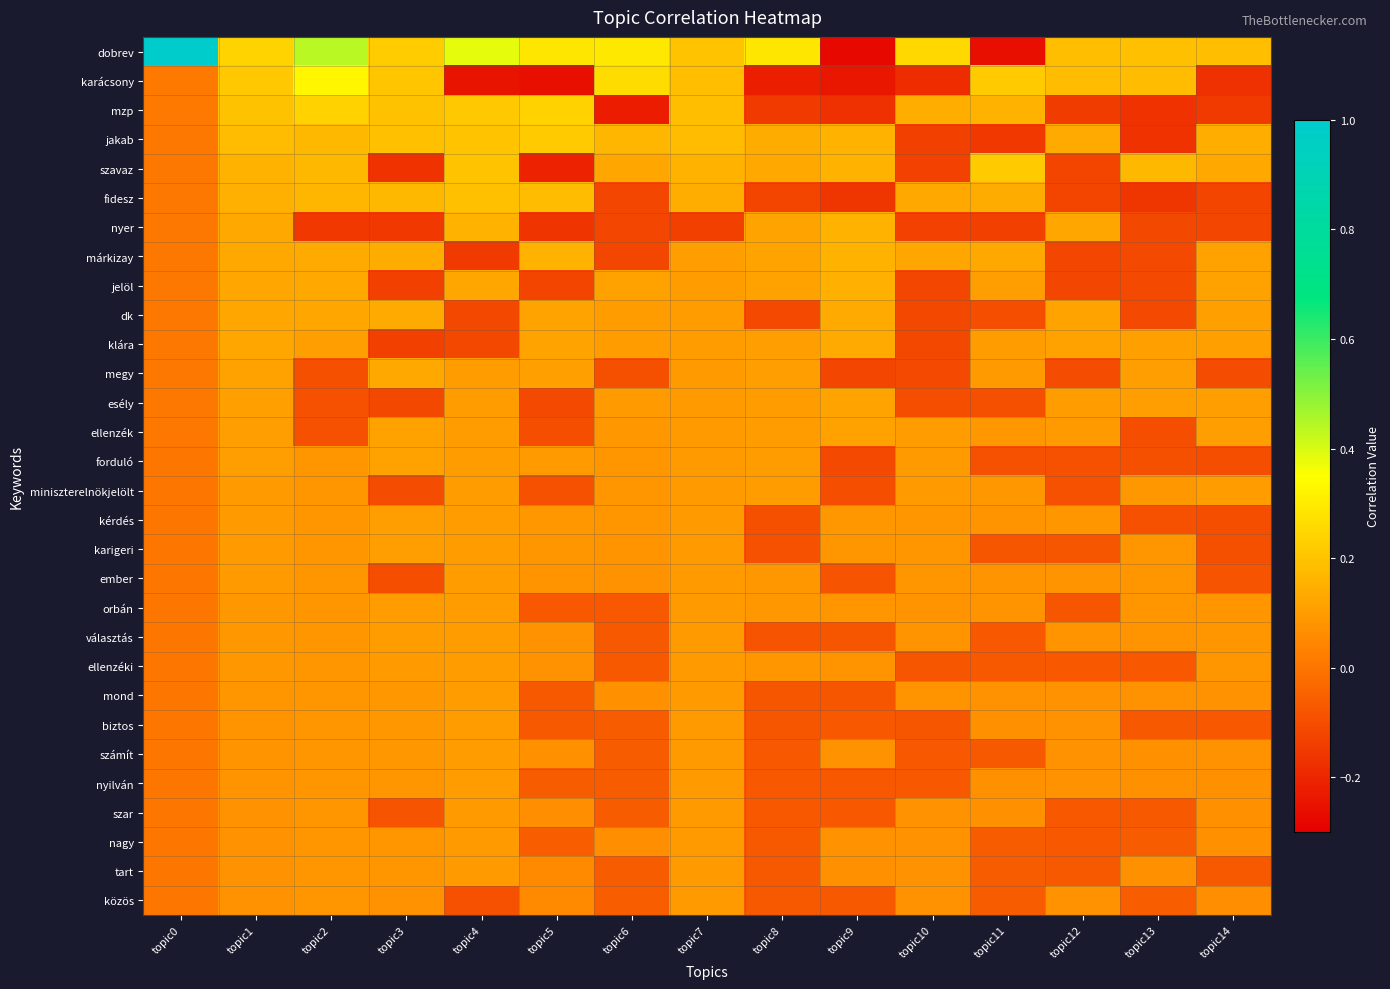

Count the number of data series in this chart.

30